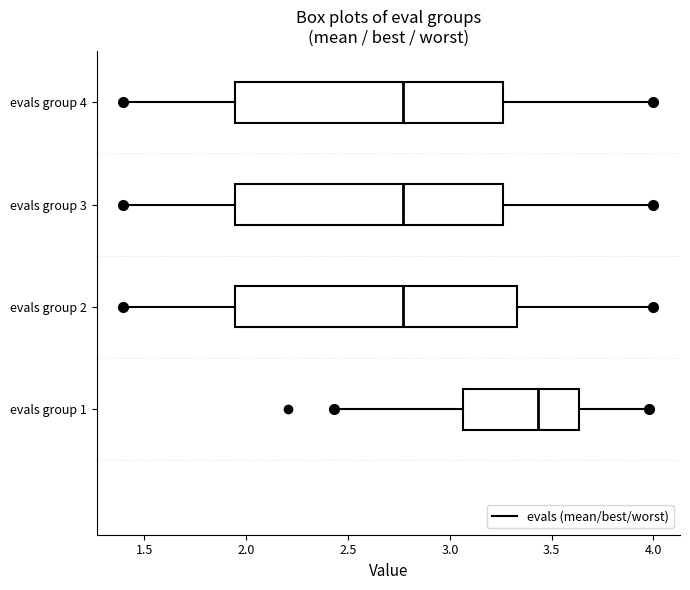

Comparing the boxes themselves (not the whiskers), which one is the widest?

evals group 2